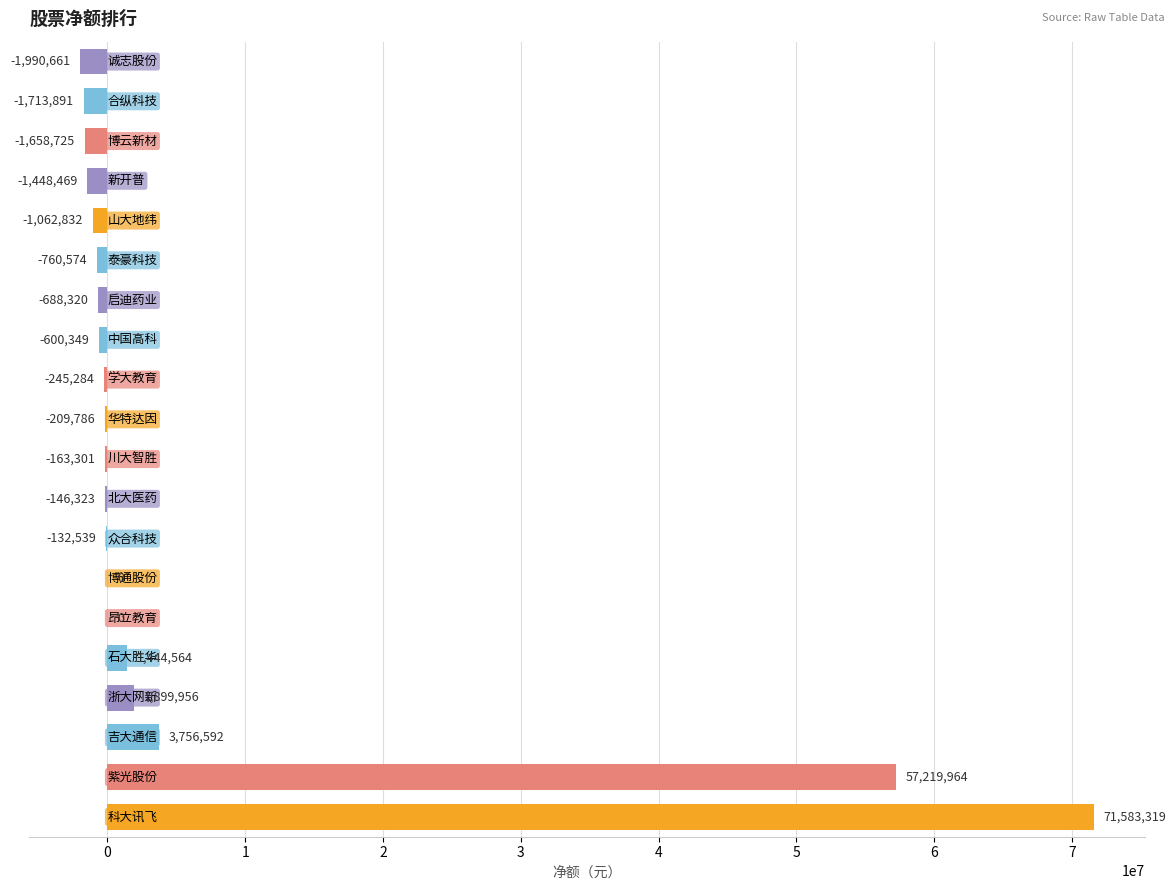

What is the greatest value displayed?

71583319